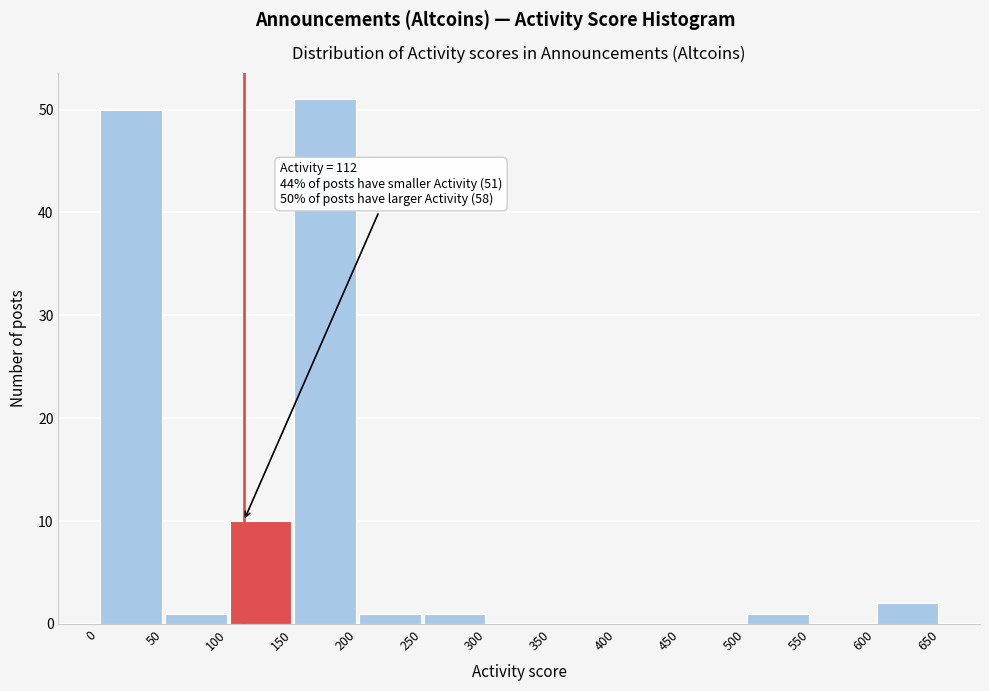

Which range on the x-axis has the tallest bar?

150 to 200